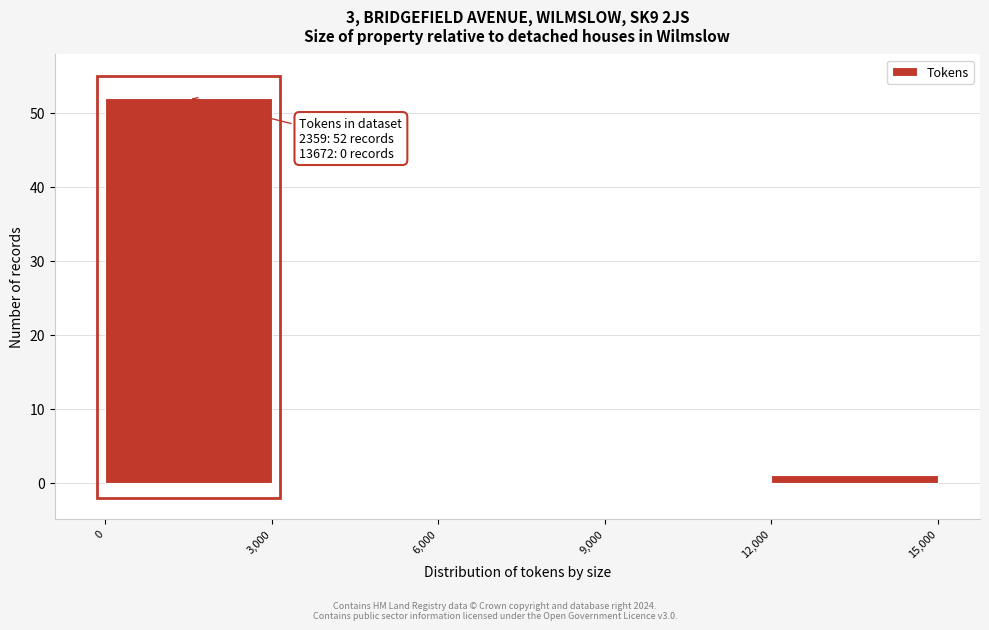

Over which range of the x-axis is the bar tallest?

0 to 3,000